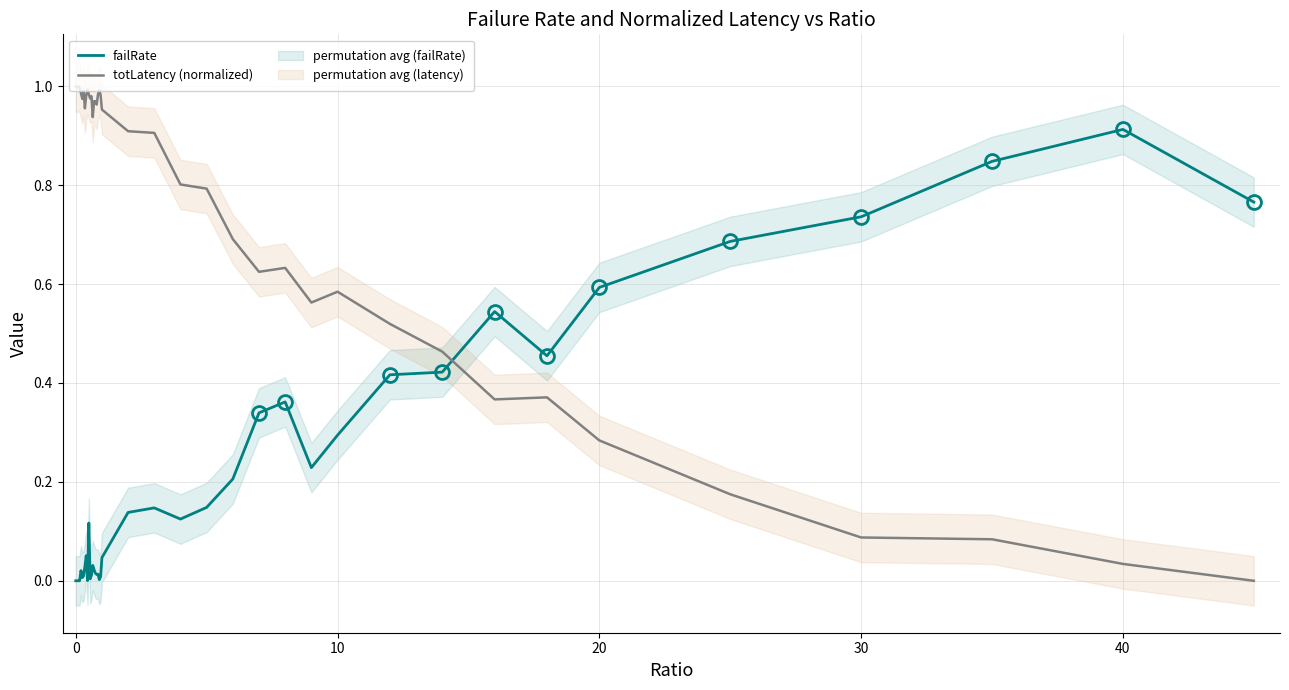

Rank the series by their maximum value, from highest to lowest.

totLatency (normalized), failRate